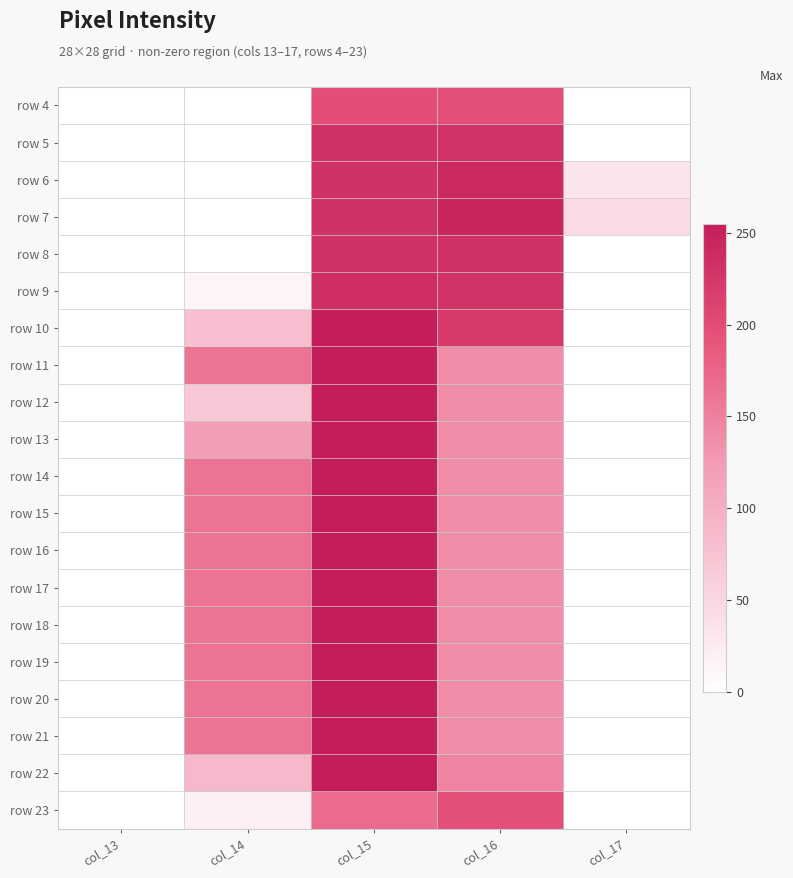

Reading left to right, what are all the values shown in this chart?

row 4: col_13=0	col_14=0	col_15=198	col_16=197	col_17=0
row 5: col_13=0	col_14=0	col_15=231	col_16=230	col_17=0
row 6: col_13=0	col_14=0	col_15=231	col_16=241	col_17=32
row 7: col_13=0	col_14=0	col_15=231	col_16=245	col_17=44
row 8: col_13=0	col_14=0	col_15=232	col_16=231	col_17=0
row 9: col_13=0	col_14=13	col_15=235	col_16=230	col_17=0
row 10: col_13=0	col_14=79	col_15=254	col_16=222	col_17=0
row 11: col_13=0	col_14=162	col_15=254	col_16=138	col_17=0
row 12: col_13=0	col_14=70	col_15=254	col_16=138	col_17=0
row 13: col_13=0	col_14=121	col_15=254	col_16=138	col_17=0
row 14: col_13=0	col_14=162	col_15=254	col_16=138	col_17=0
row 15: col_13=0	col_14=162	col_15=254	col_16=138	col_17=0
row 16: col_13=0	col_14=162	col_15=254	col_16=138	col_17=0
row 17: col_13=0	col_14=162	col_15=254	col_16=138	col_17=0
row 18: col_13=0	col_14=162	col_15=254	col_16=138	col_17=0
row 19: col_13=0	col_14=162	col_15=254	col_16=138	col_17=0
row 20: col_13=0	col_14=162	col_15=255	col_16=138	col_17=0
row 21: col_13=0	col_14=162	col_15=254	col_16=138	col_17=0
row 22: col_13=0	col_14=87	col_15=254	col_16=146	col_17=0
row 23: col_13=0	col_14=19	col_15=170	col_16=197	col_17=0